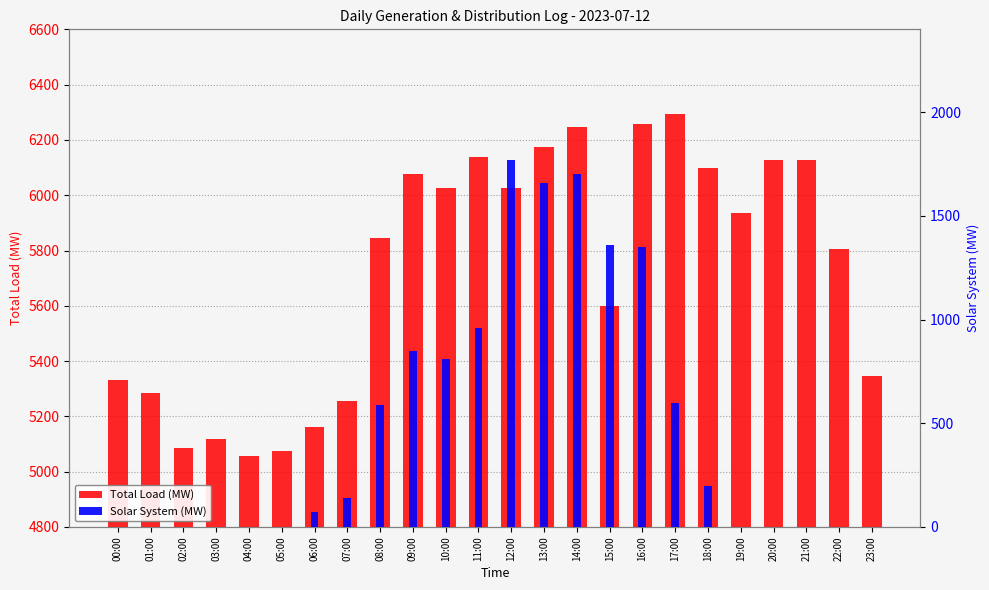

What is the sum of the Total Load (MW) values at 09:00 and 00:00?

11406